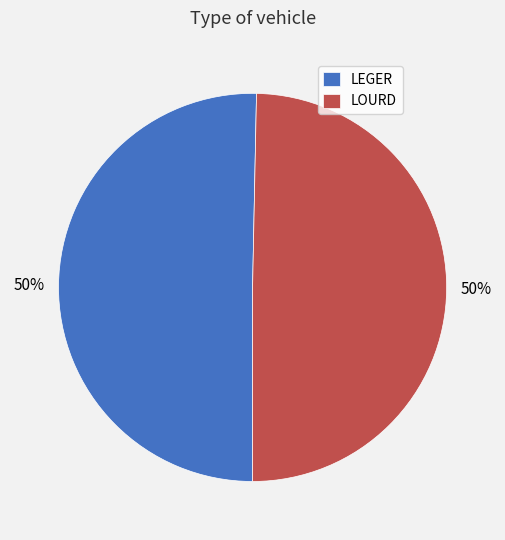

True or false: LOURD accounts for 50% of the total.

True